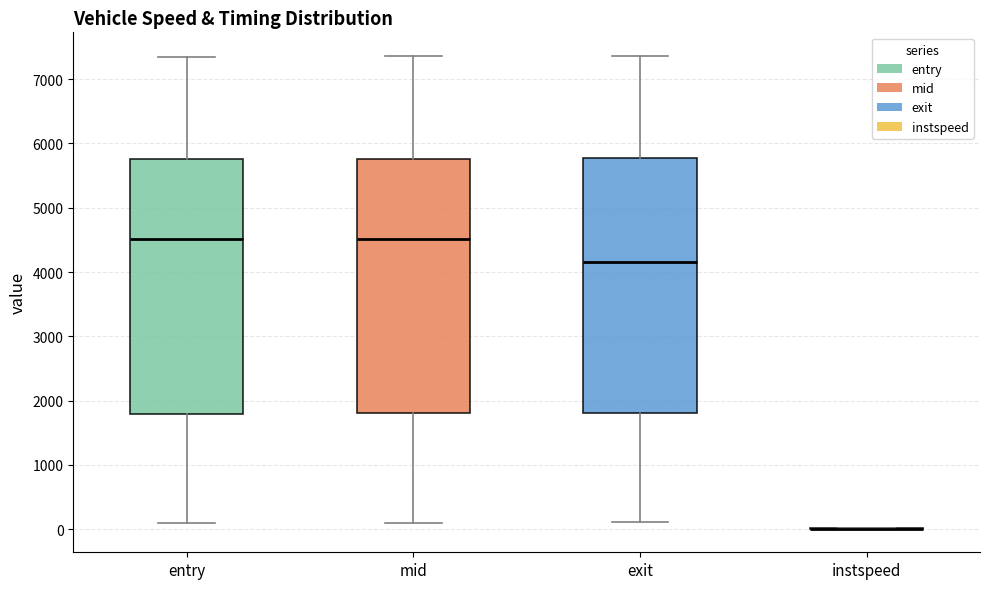

Reading left to right, read every box against the y-axis: the position of its median line, the range the box covers, and the ends of its whiskers. The values are not printed on the chart, so give them approximately, as read against the axis.

entry: median 4500, box 1800 to 5800, whiskers 100 to 7300
mid: median 4500, box 1800 to 5800, whiskers 100 to 7400
exit: median 4200, box 1800 to 5800, whiskers 100 to 7400
instspeed: box collapsed to a line at 0, whiskers 0 to 0